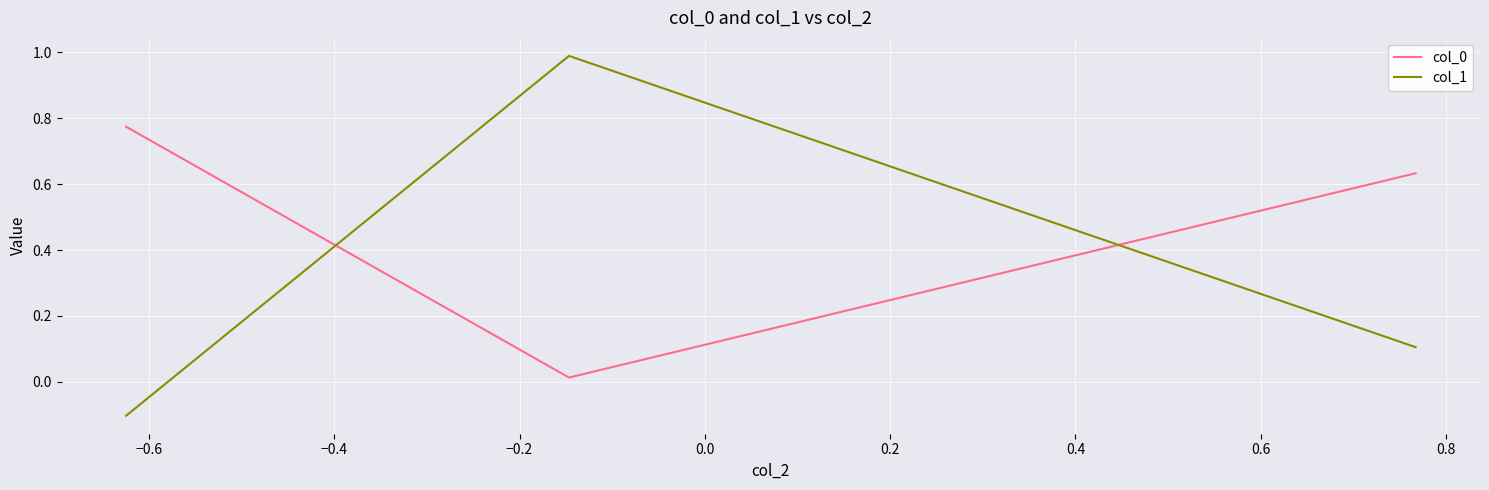

Which series has the widest spread of values?

col_1